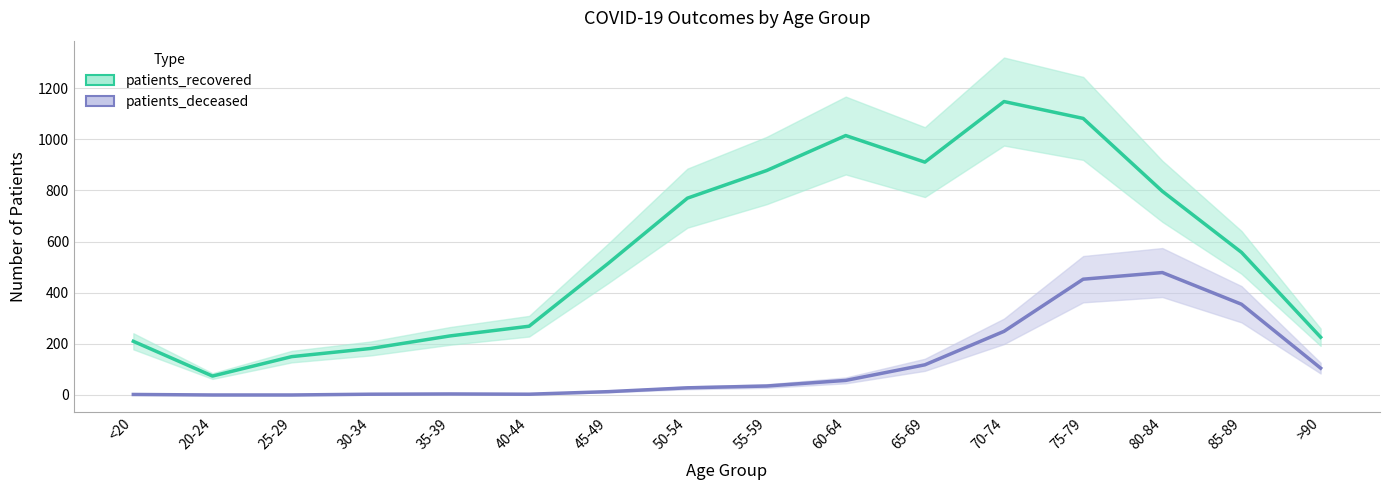

True or false: patients_recovered and patients_deceased cross at least once.

False